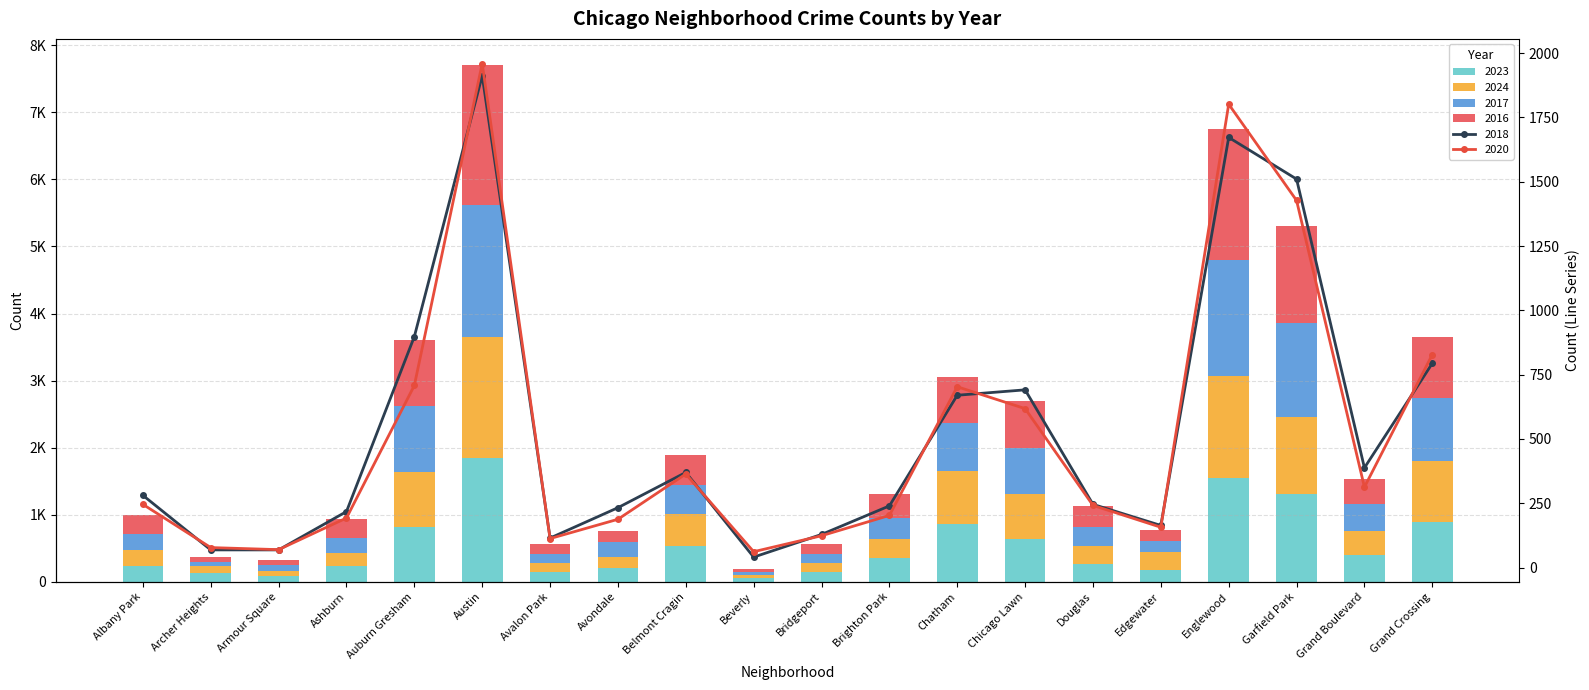

Count the number of data series in this chart.

6